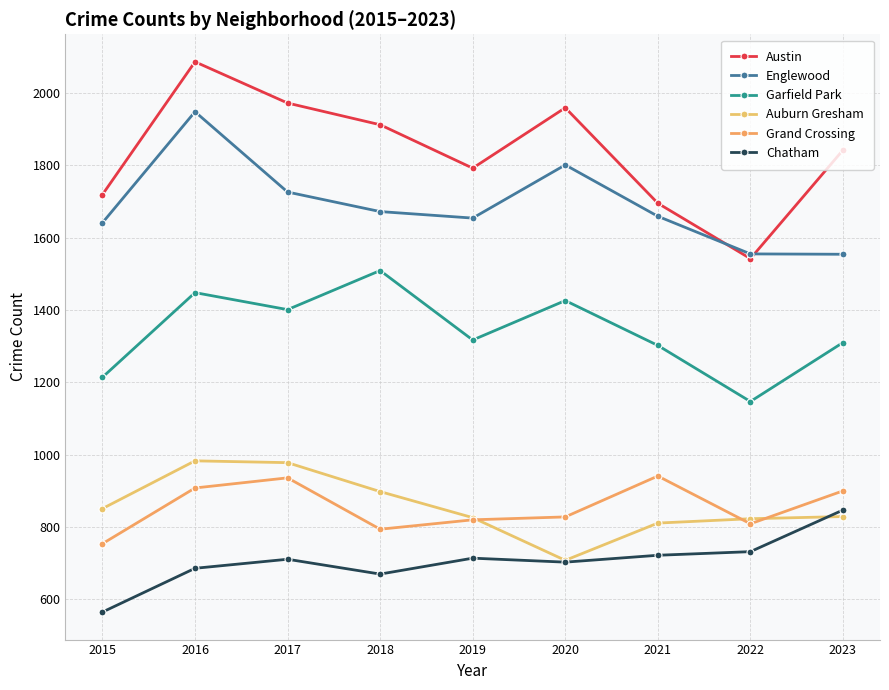

What is the sum of the Englewood values at 2022 and 2019?

3209